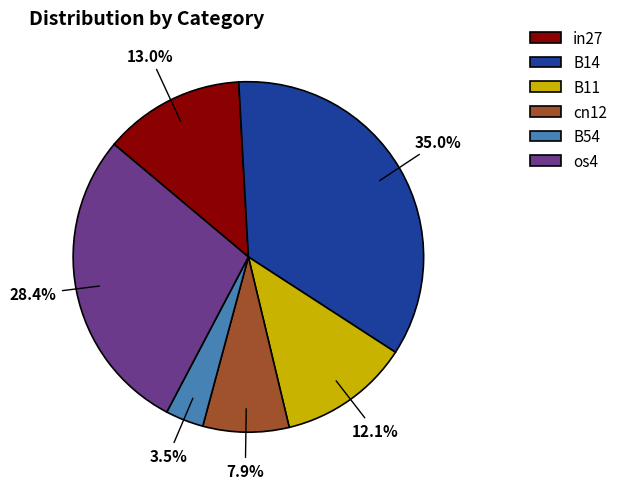

How many slices are in this pie chart?

6